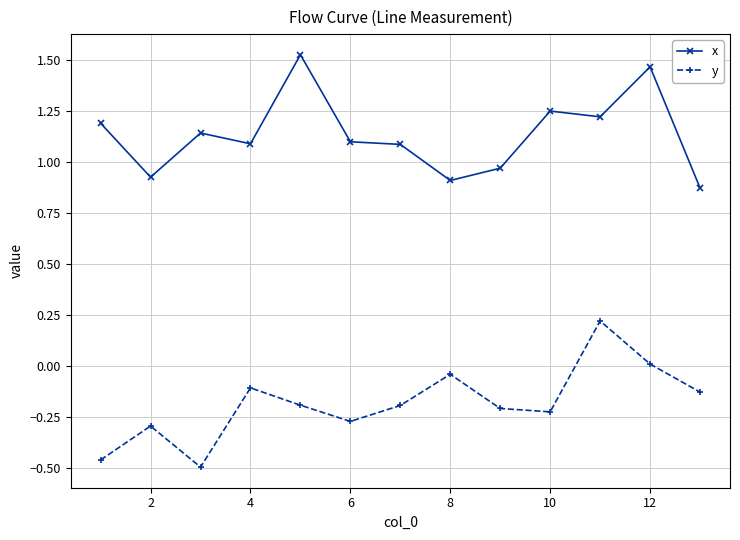

How many data points in x are above 1?

9